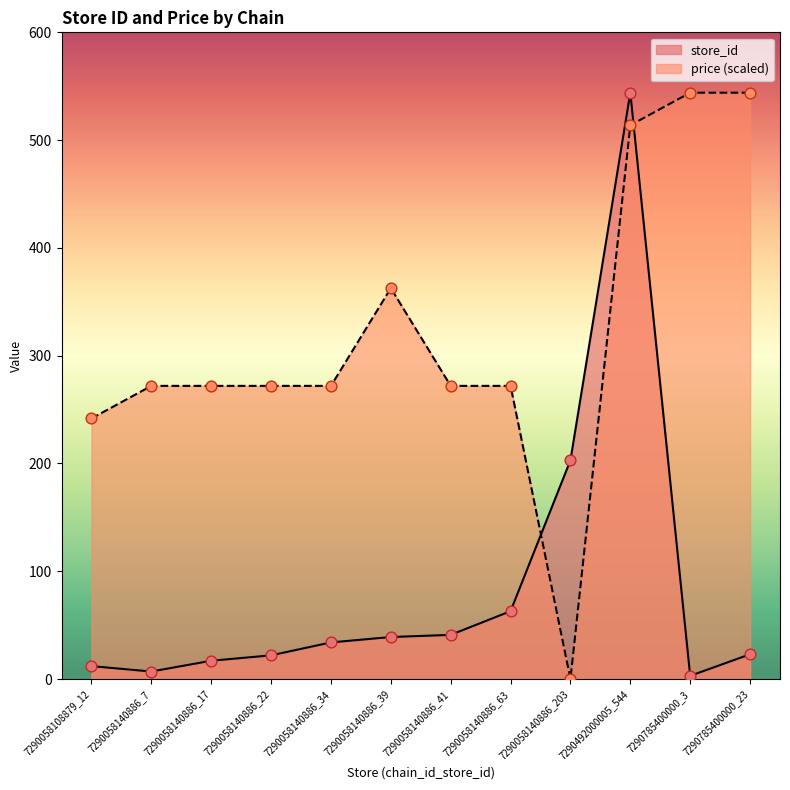

Which series contains the lowest Y value?

price